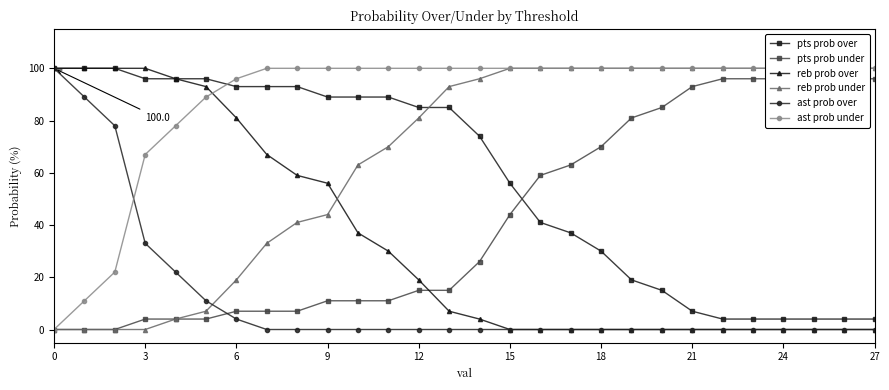

What is the sum of all reb prob under values?

1851